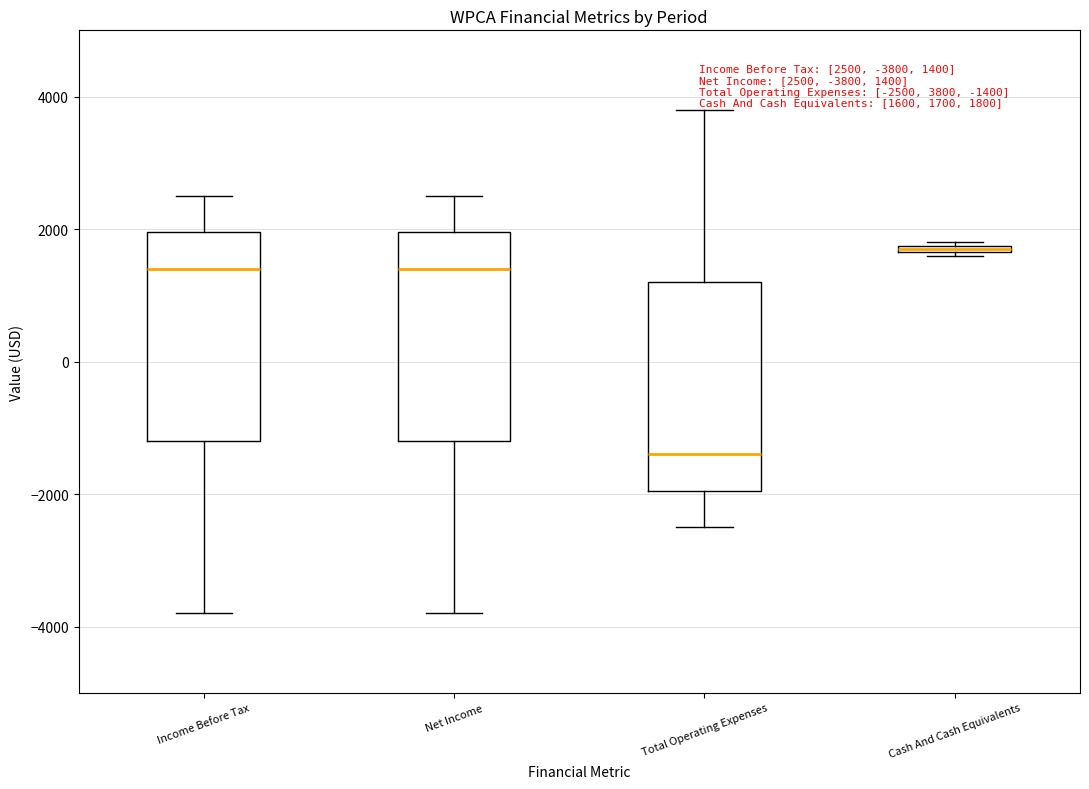

Which box's median line is the highest?

Cash And Cash Equivalents